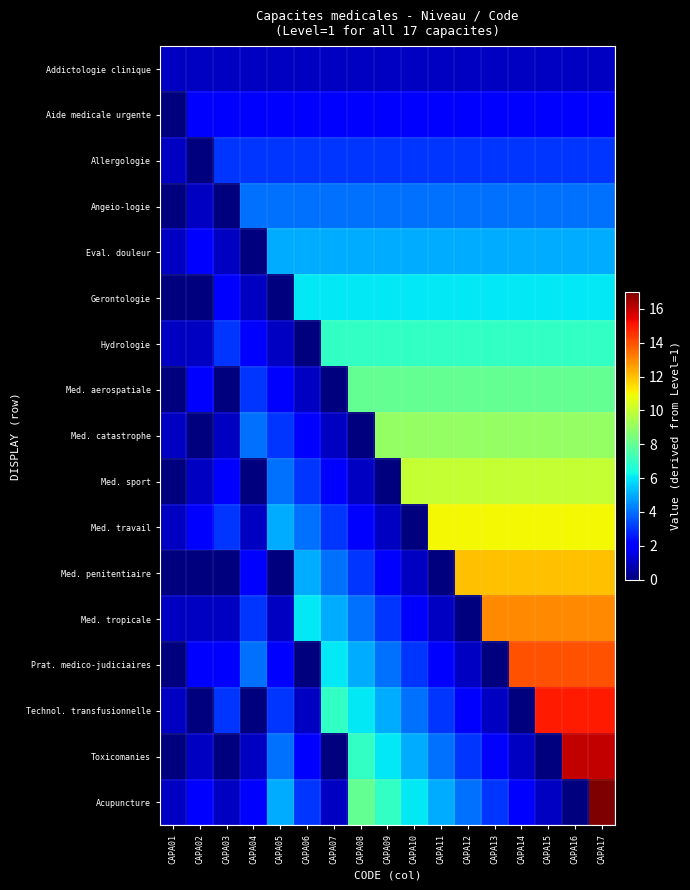

Between CAPA17 and CAPA13, which is larger?

CAPA17